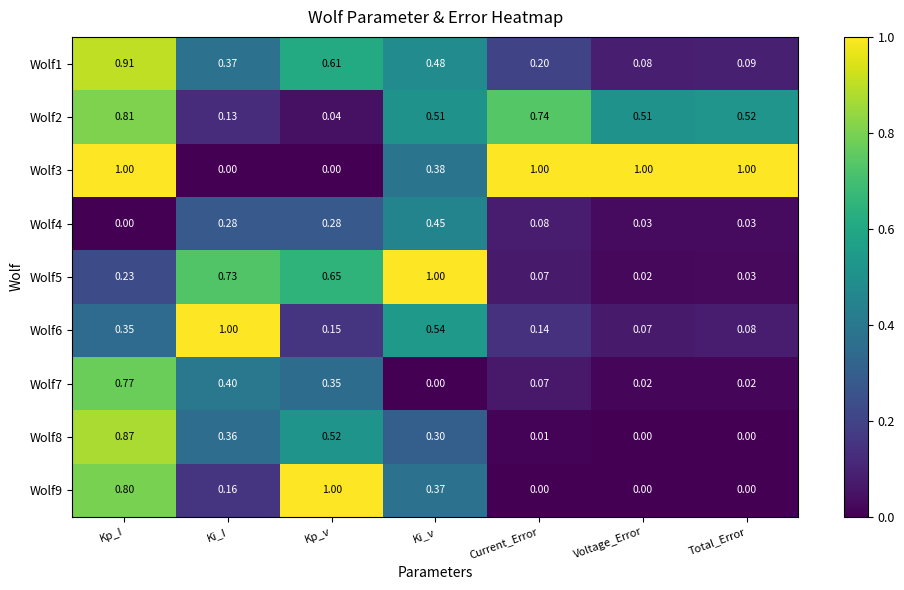

List the labels in order of Wolf5 value, smallest first.

Voltage_Error, Total_Error, Current_Error, Kp_I, Kp_v, Ki_I, Ki_v